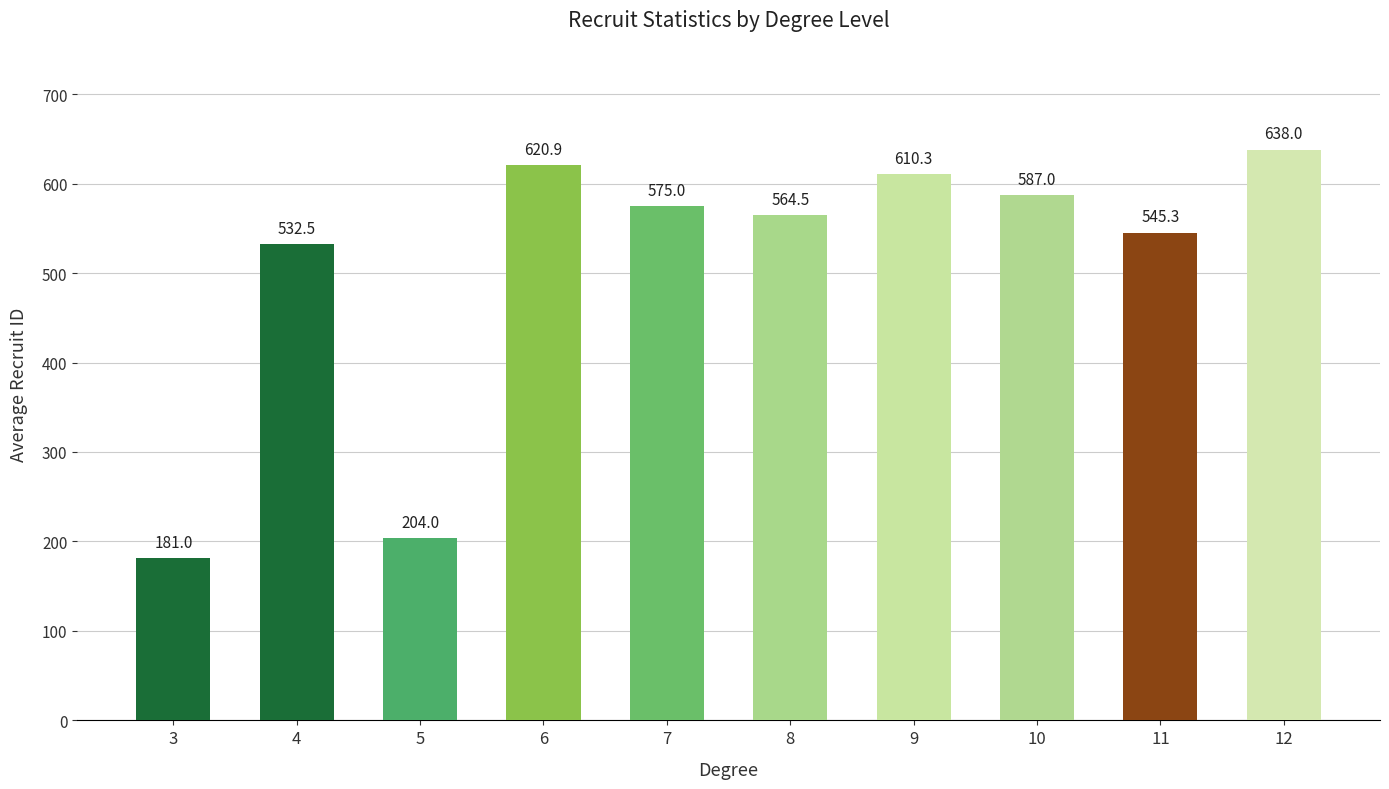

How many series are shown in this chart?

1